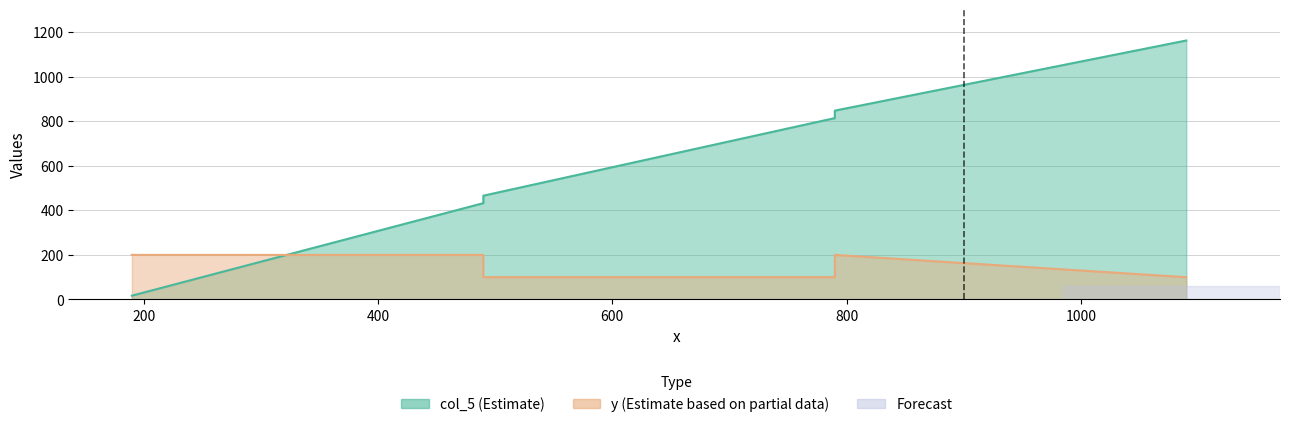

What is the difference between the maximum and minimum values in the col_5 series?

1145.7